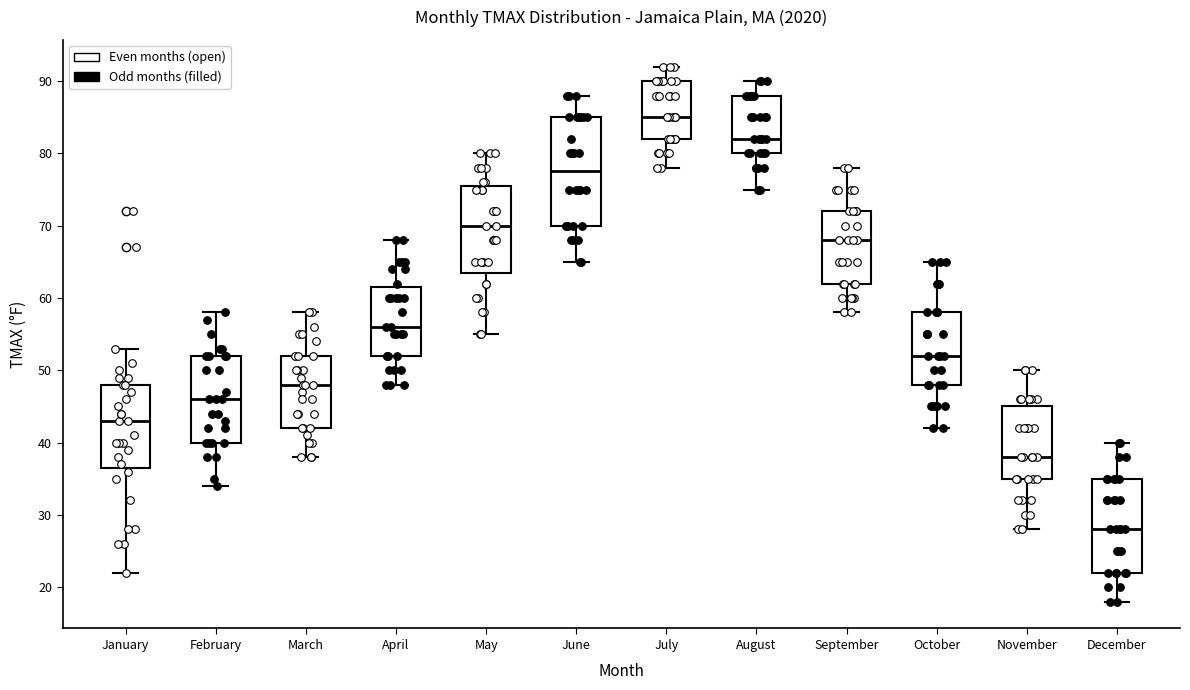

Which box is the tallest, from its lower edge to its upper edge?

June